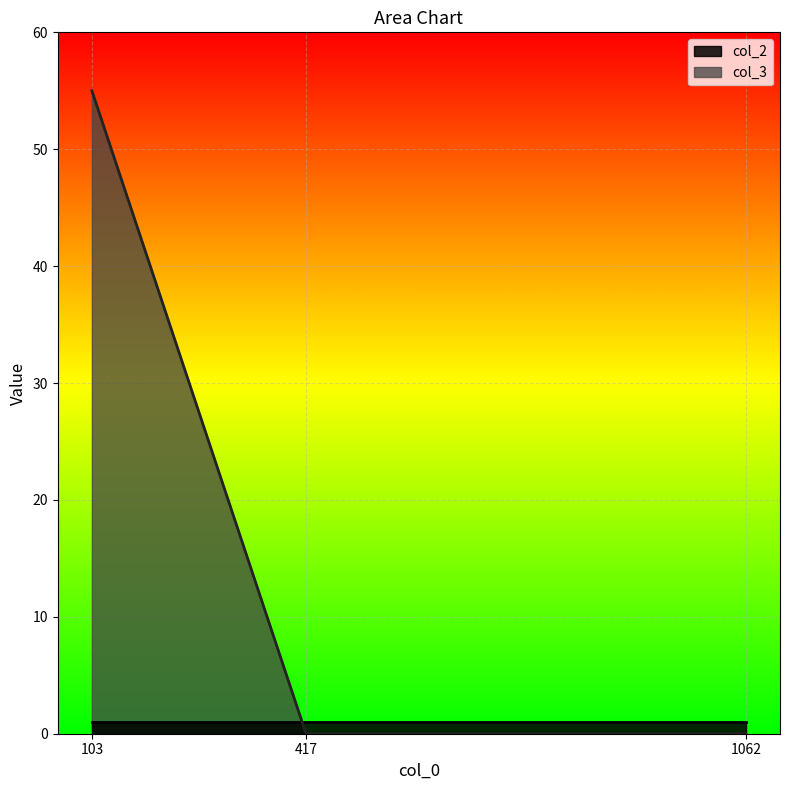

Reading left to right, list all the values displayed in this chart.

55	0	0